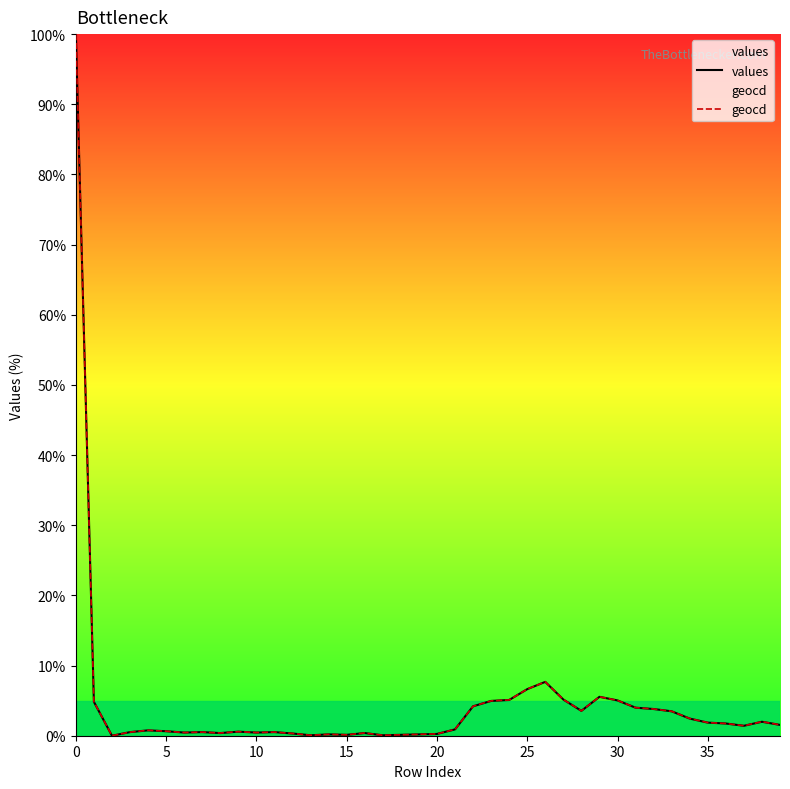

True or false: geocd has more than 2 interior local peaks.

True